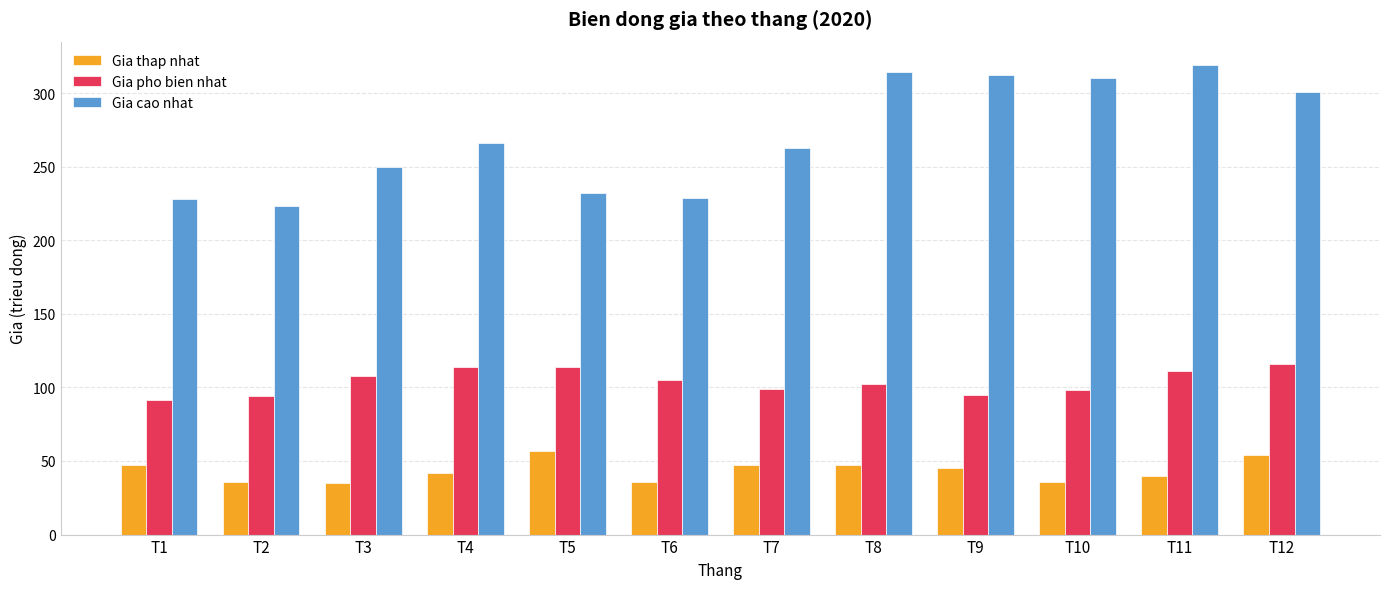

Is it true that Gia cao nhat equals 464.5 at T8?

False